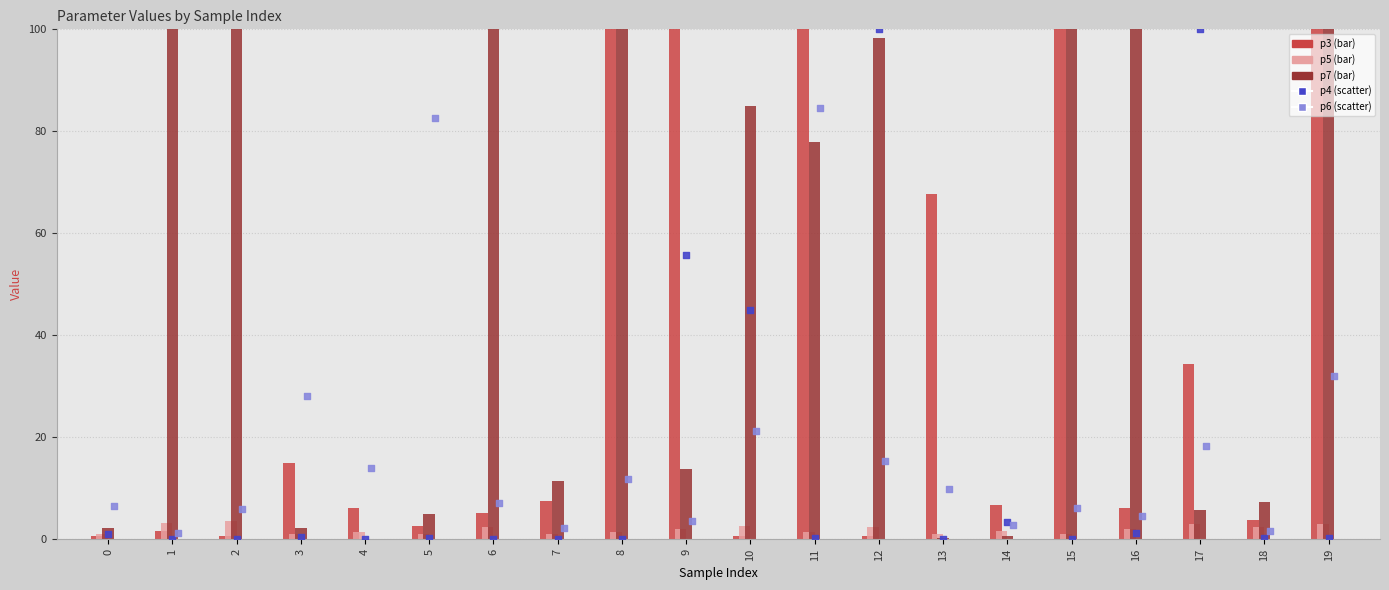

Which series has the largest total across all categories?

p7